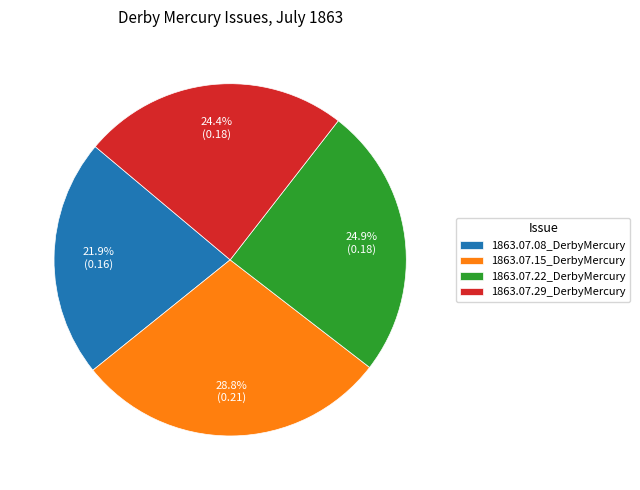

Does 1863.07.08_DerbyMercury represent more than half of the total?

No